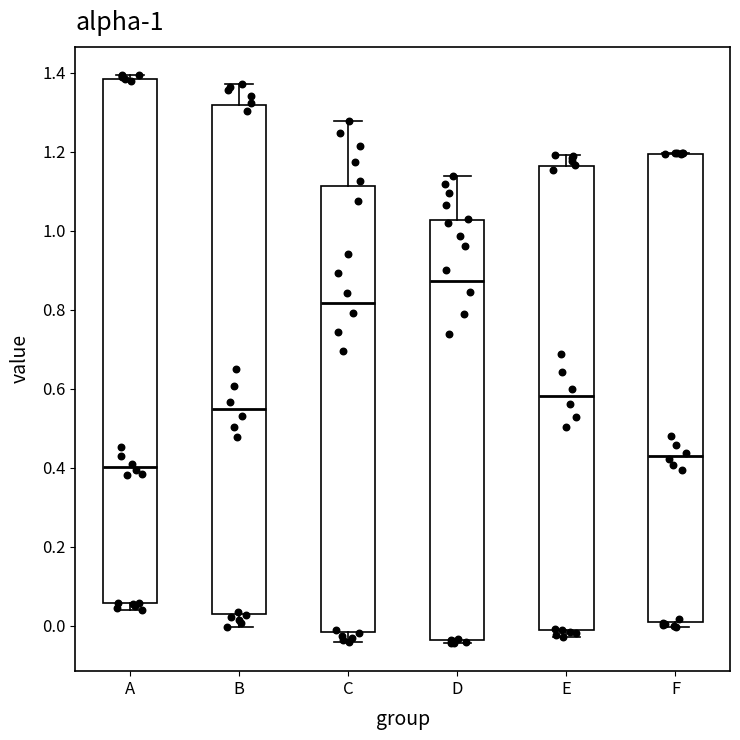

Which box's median line is the lowest?

A